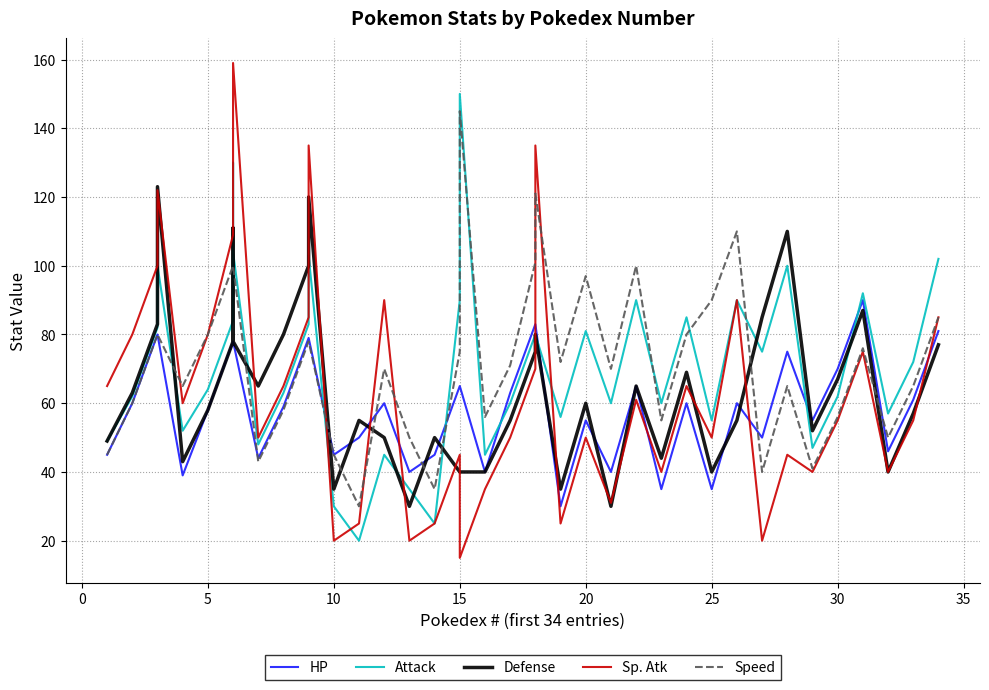

Which series ends up on top after the final intersection of Defense and HP?

HP